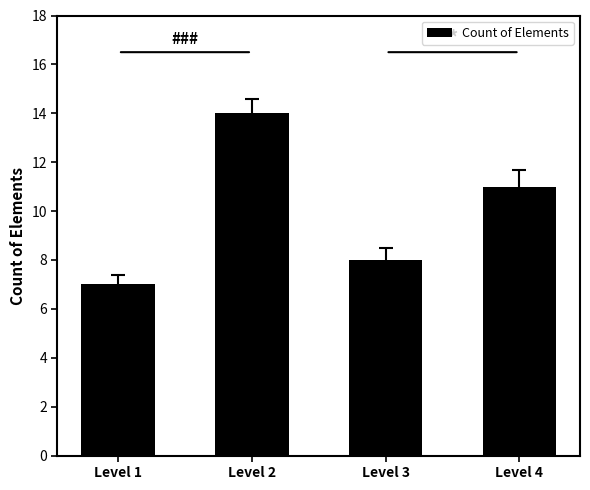

How many series are shown in this chart?

1